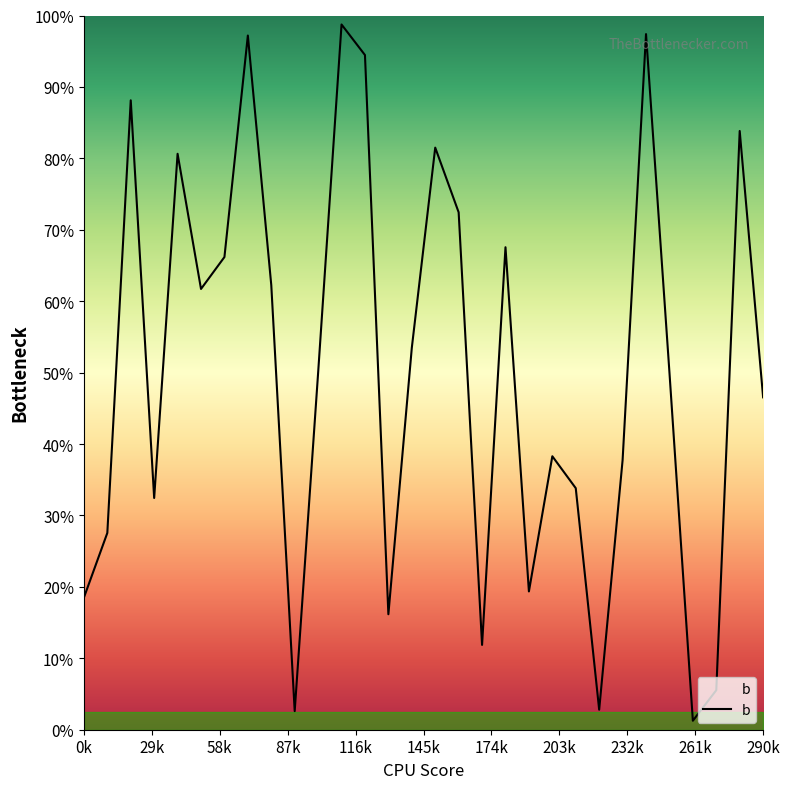

Does the chart have visible grid lines?

No